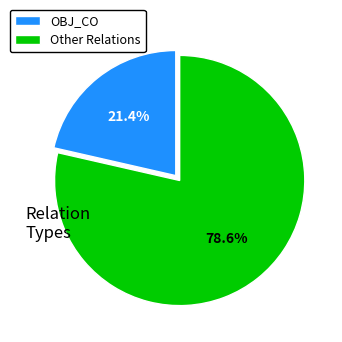

Rank the categories by value from highest to lowest.

Other Relations, OBJ_CO